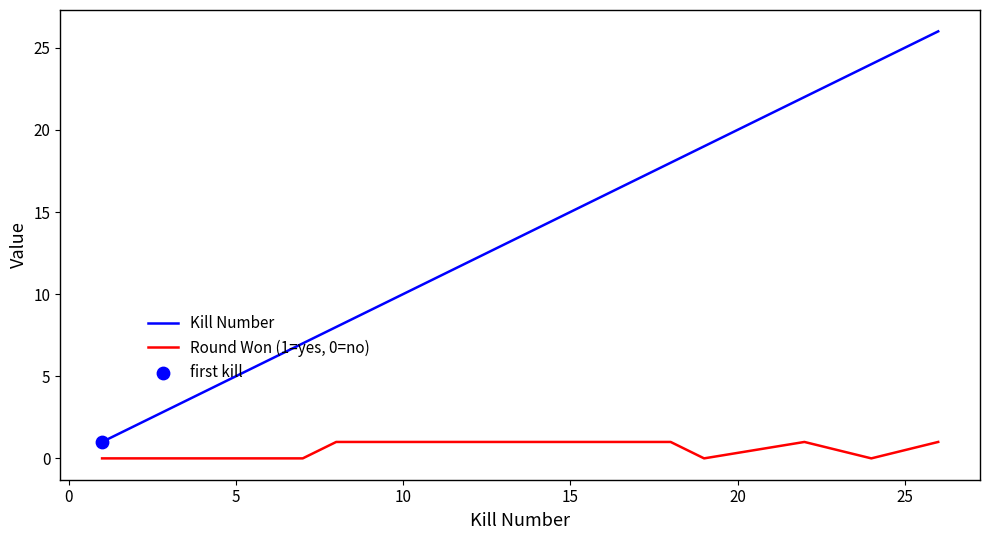

Which series has the largest total across all categories?

Kill Number